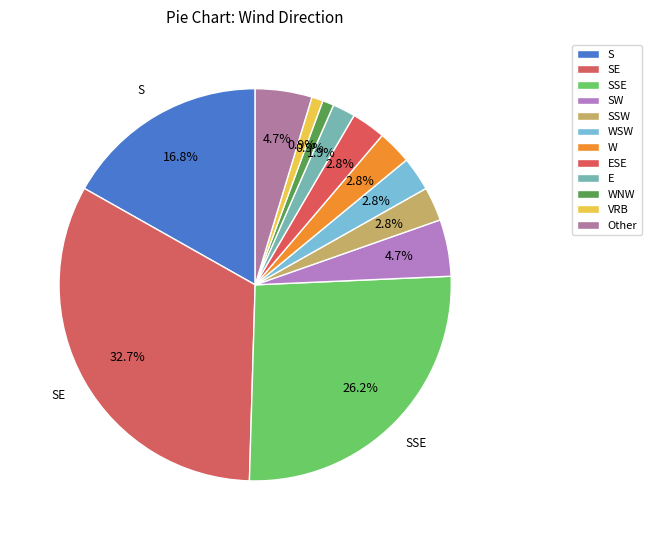

The W slice represents 3% of the pie. True or false?

True